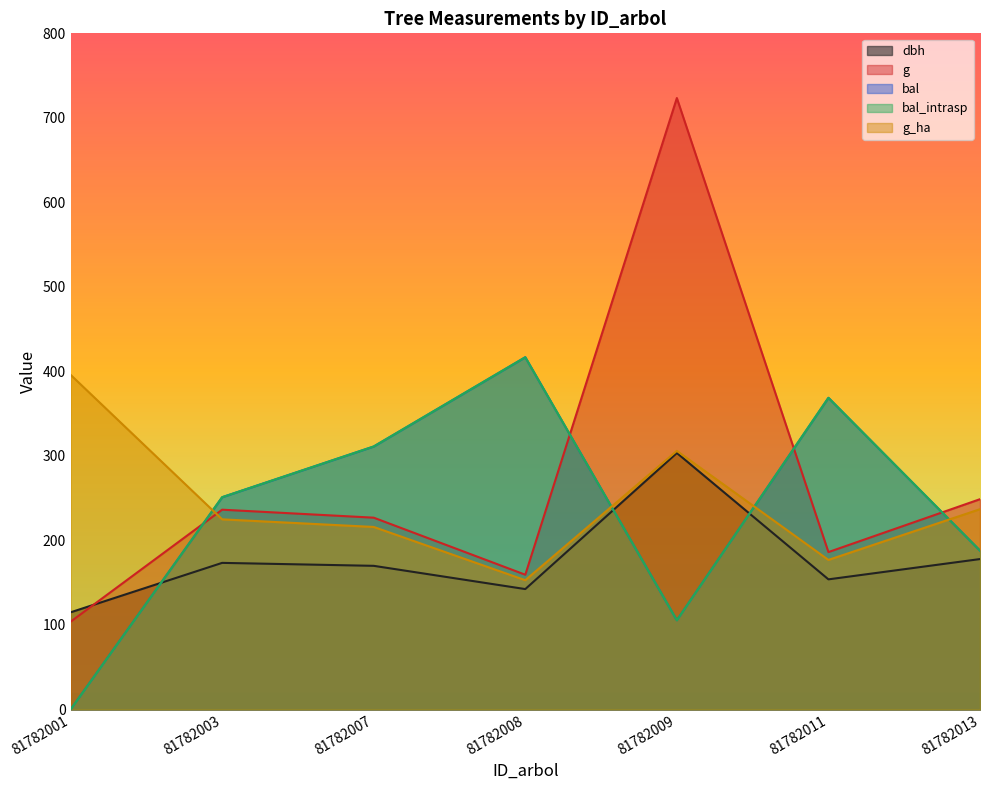

What is the greatest value displayed?

723.5